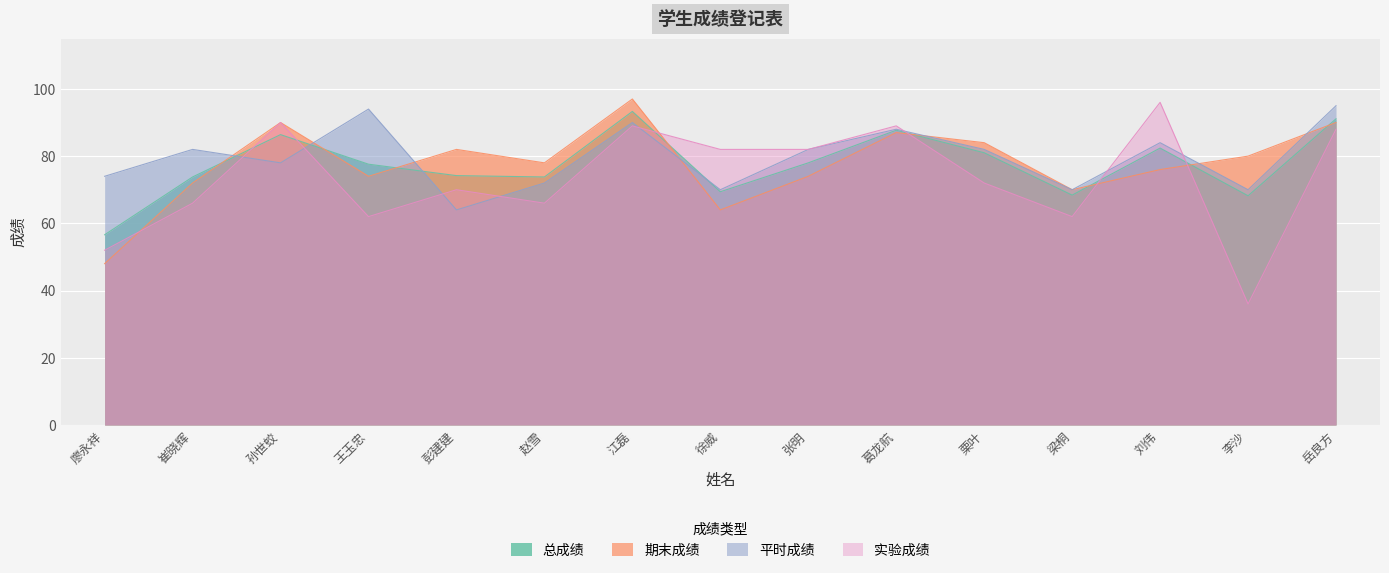

At how many categories does at least one series exceed 40?

15